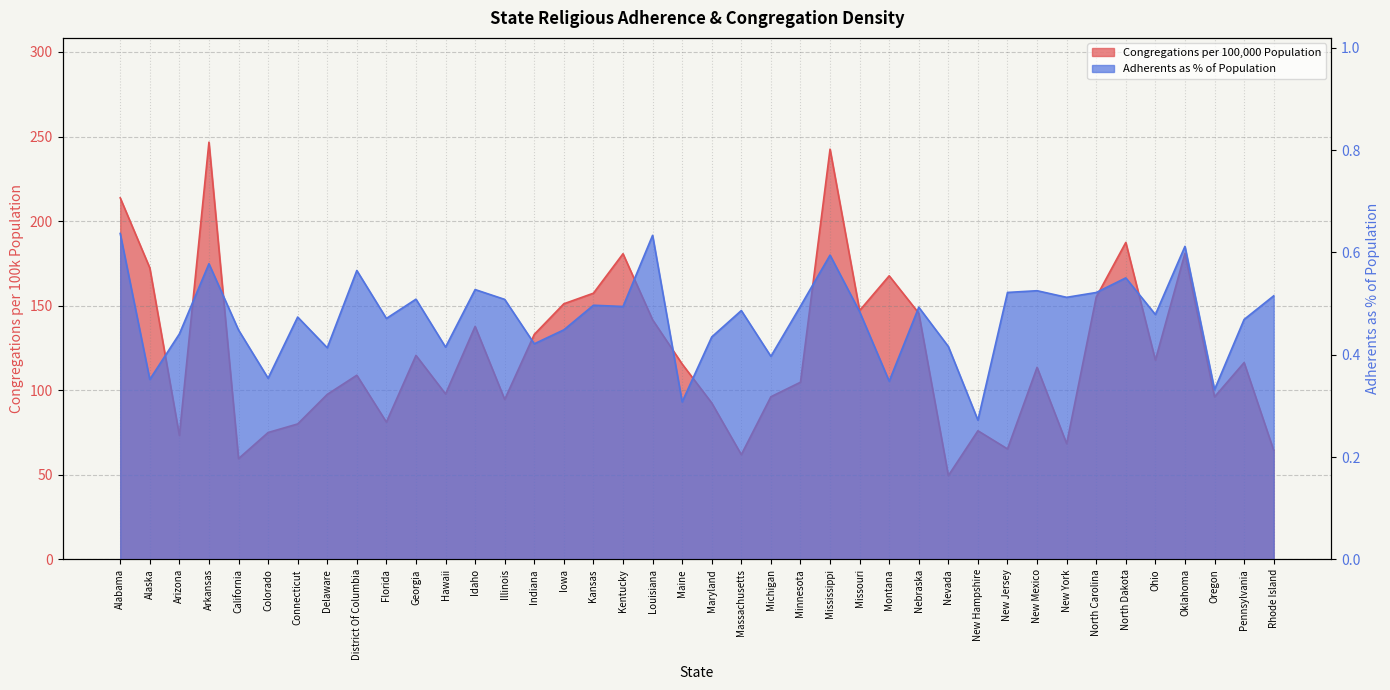

What is the sum of the Congregations per 100,000 Population values at Nebraska and North Dakota?

333.0